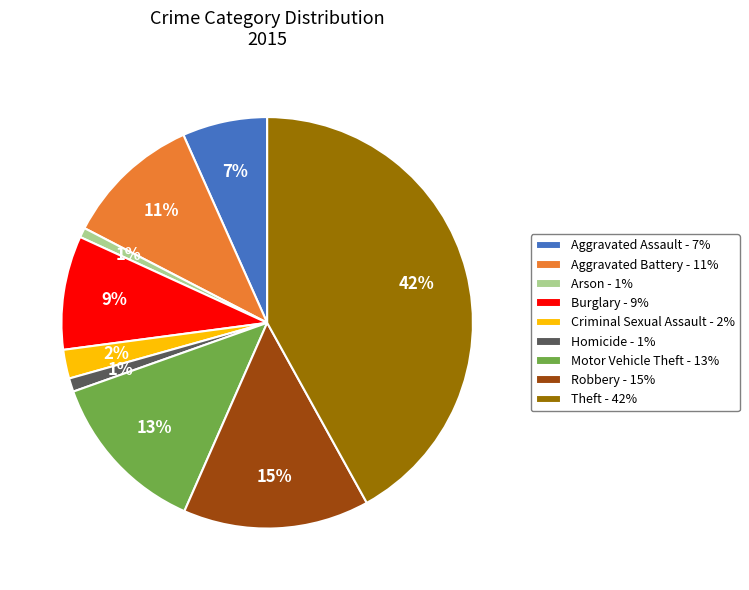

How many slices are in this pie chart?

9